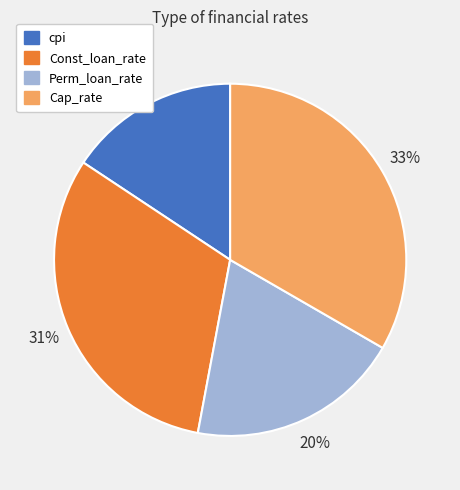

Between Perm_loan_rate and cpi, which is larger?

Perm_loan_rate